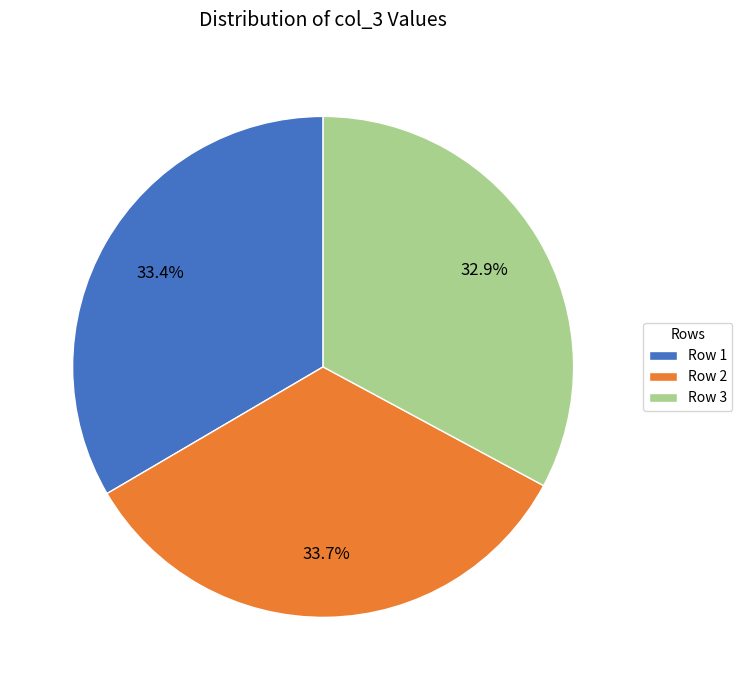

Does Row 1 account for over 50% of the chart?

No